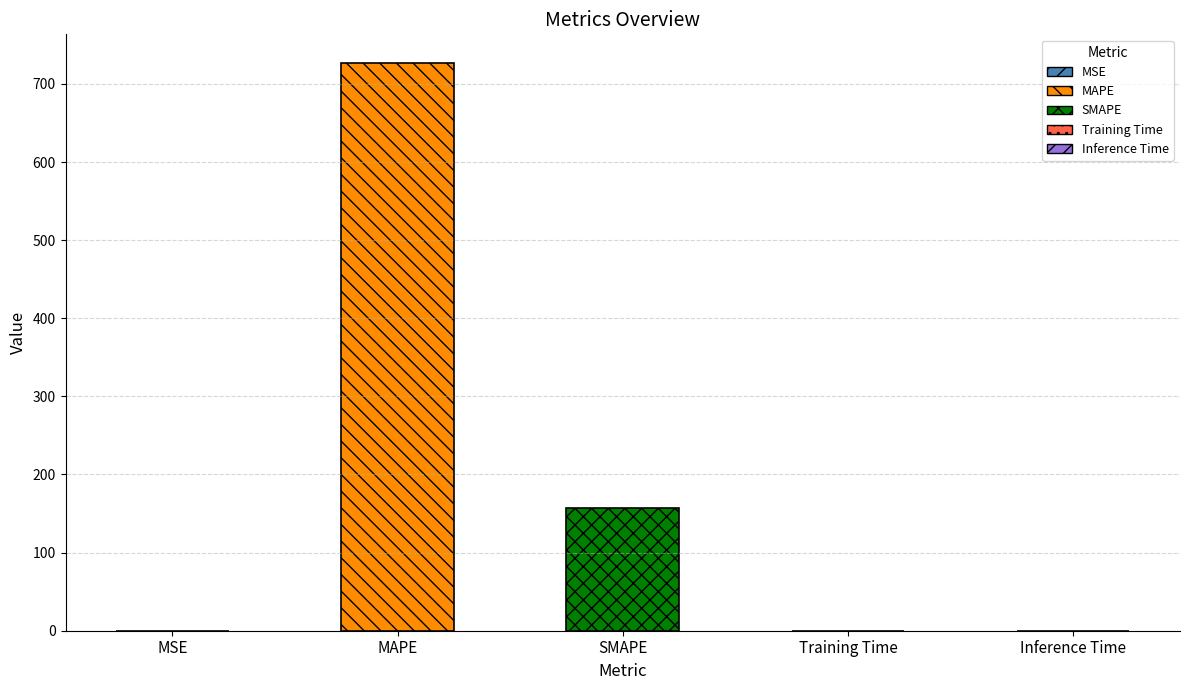

At which label is the value closest to 363?

SMAPE